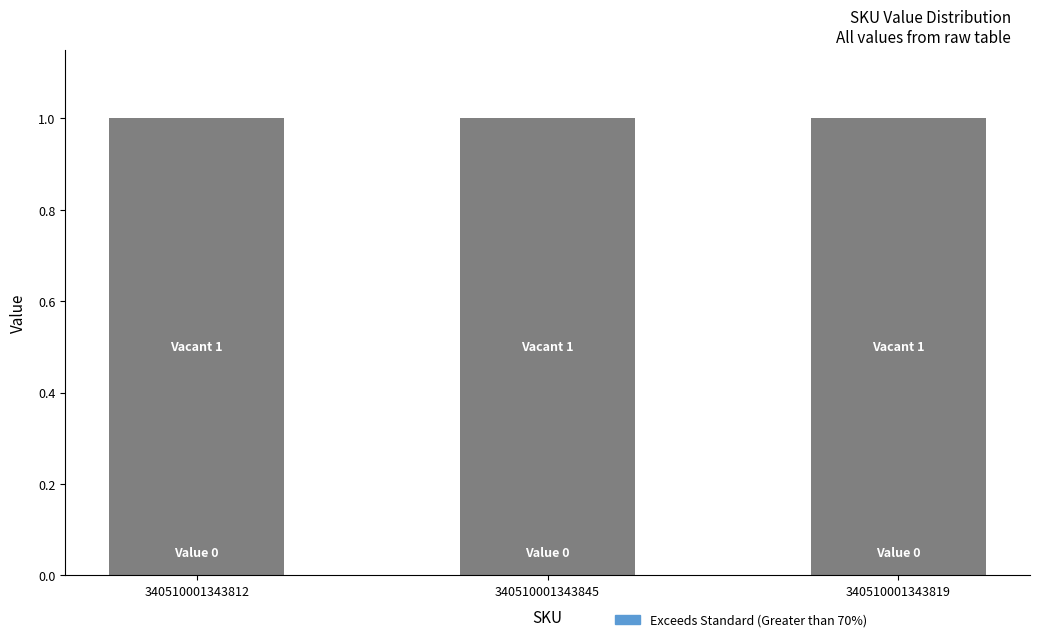

Between 340510001343819 and 340510001343845, which is larger?

340510001343819